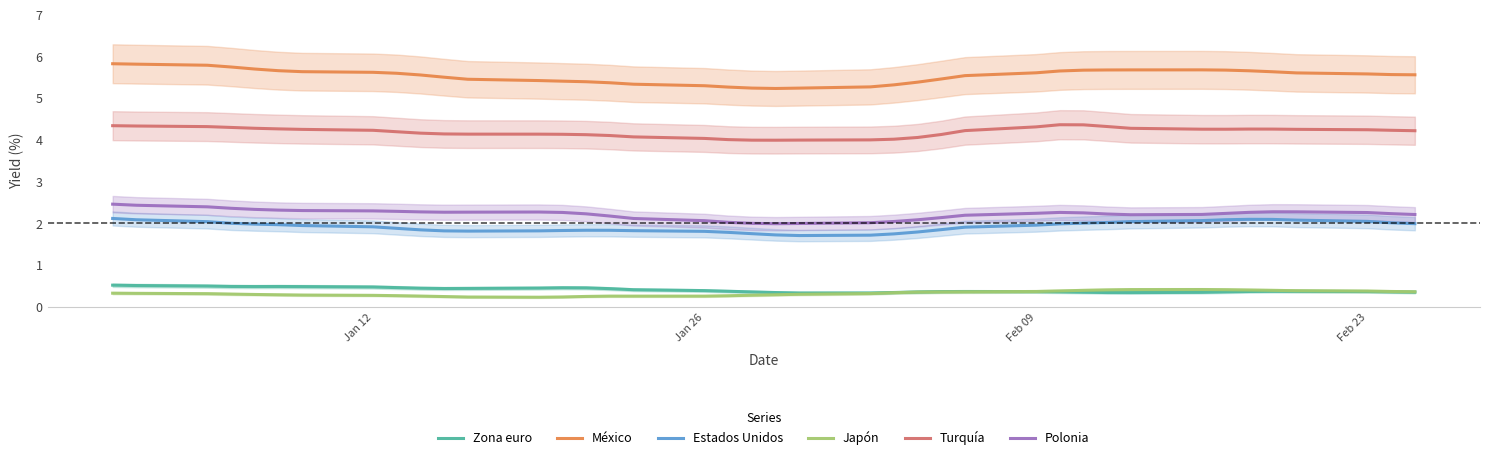

How many lines are shown in the chart?

6